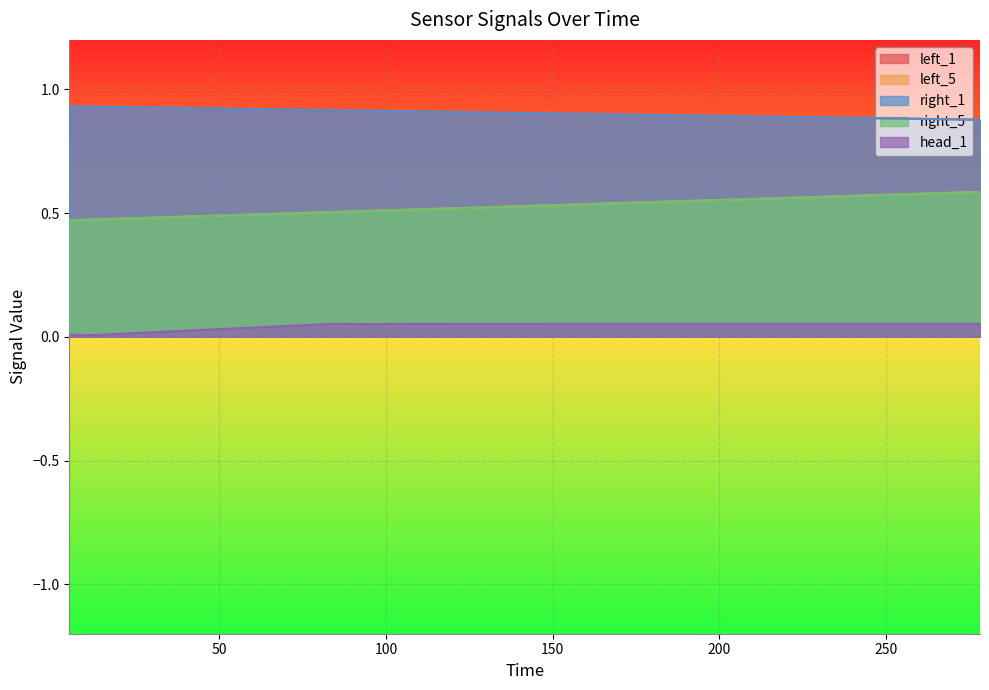

Reading right to left, what are all the values shown in this chart?

left_1: 0.9	0.9	0.9	0.9	0.9	0.9	0.9	0.9	0.9	0.9	0.9	0.9	0.9	0.9	0.9	0.9	0.9	0.9	0.9	0.9
left_5: 0.6	0.6	0.6	0.6	0.6	0.6	0.6	0.6	0.6	0.6	0.6	0.6	0.6	0.6	0.5	0.5	0.5	0.5	0.5	0.5
right_1: 0.9	0.9	0.9	0.9	0.9	0.9	0.9	0.9	0.9	0.9	0.9	0.9	0.9	0.9	0.9	0.9	0.9	0.9	0.9	0.9
right_5: 0.6	0.6	0.6	0.6	0.6	0.6	0.6	0.6	0.6	0.6	0.6	0.6	0.6	0.6	0.5	0.5	0.5	0.5	0.5	0.5
head_1: 0.1	0.1	0.1	0.1	0.1	0.1	0.1	0.1	0.1	0.1	0.1	0.1	0.1	0.1	0.1	0.1	0.1	0.1	0.0	0.0